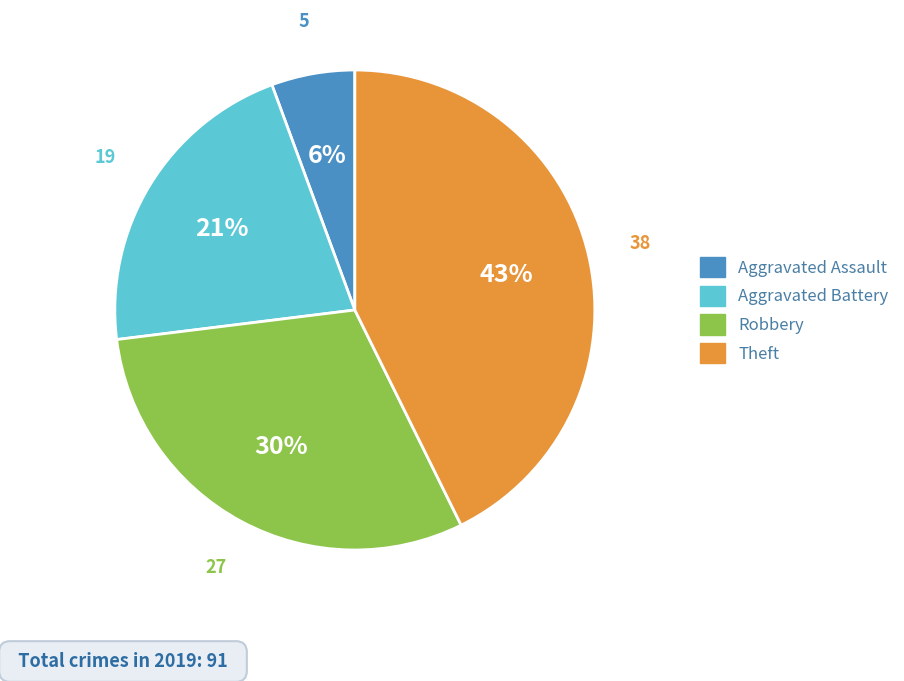

To the nearest percent, what is the combined percentage of Robbery and Theft?

73%